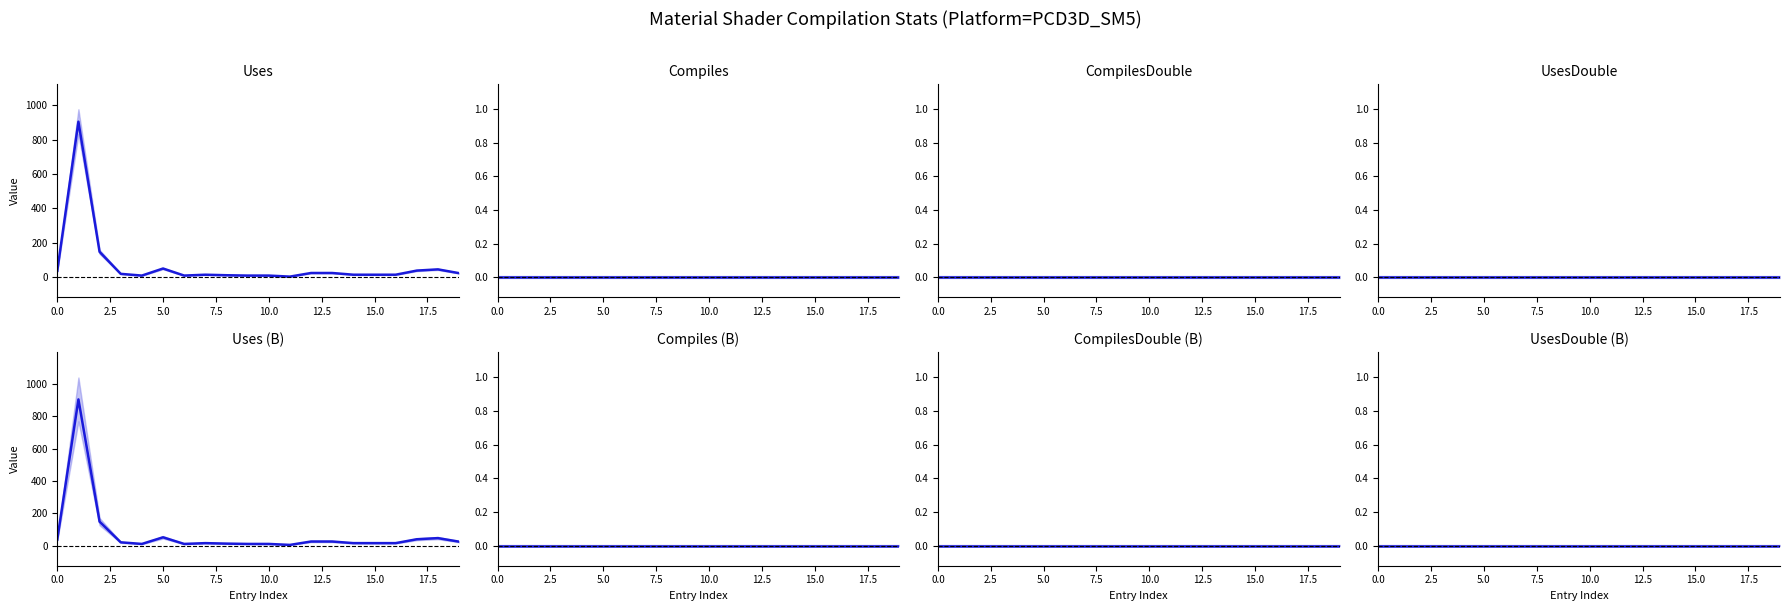

The Uses series shows 46 at 18. True or false?

True